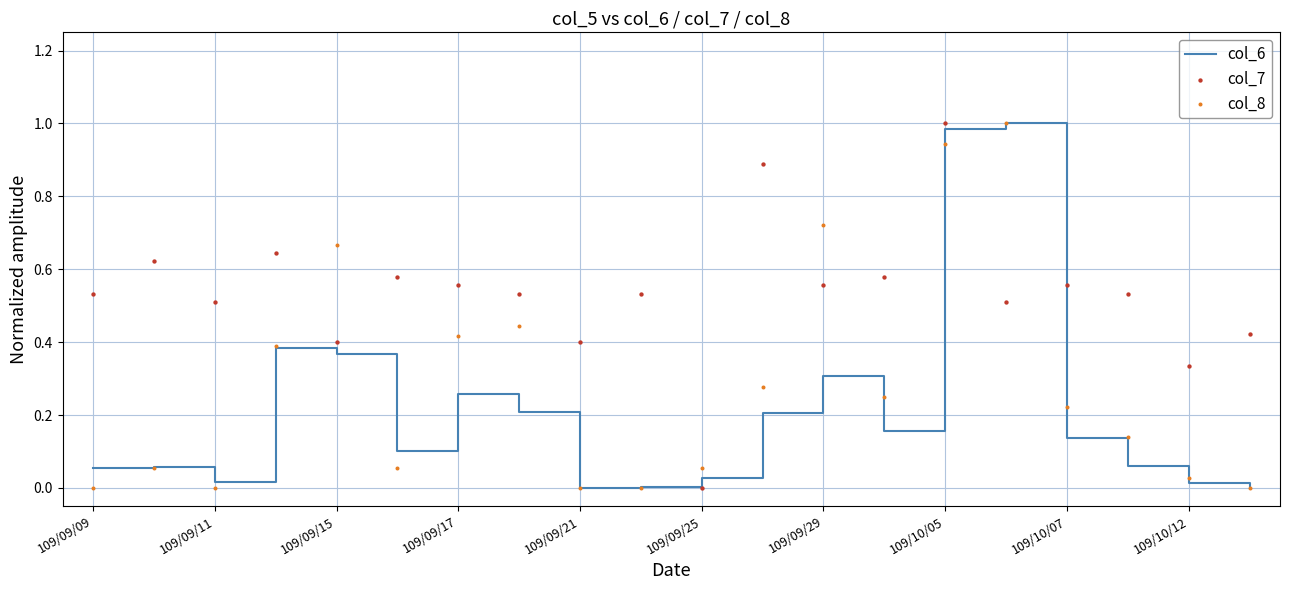

Which series has the largest total across all categories?

col_7